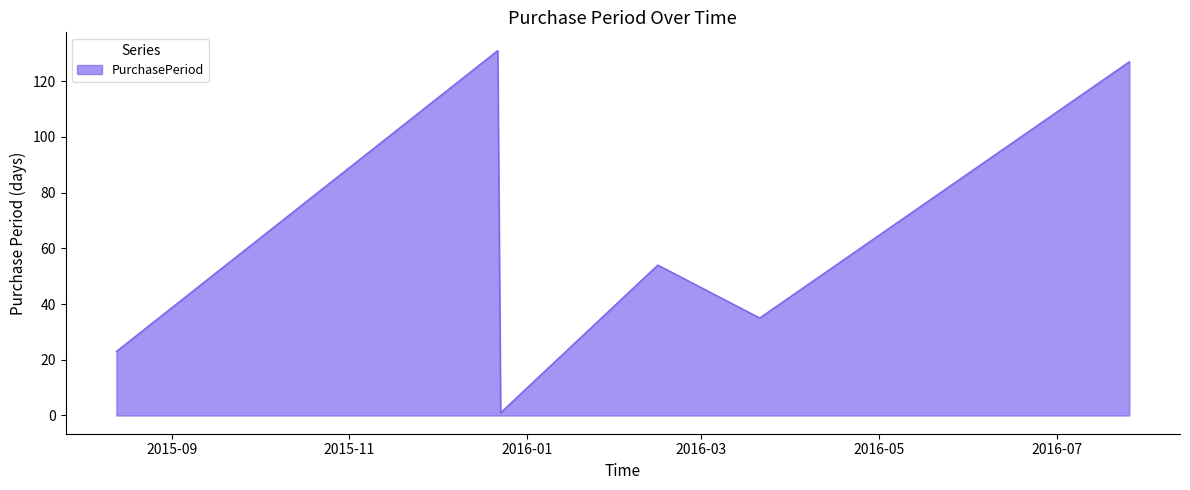

How many interior local peaks (higher than both neighbors) does the data have?

2